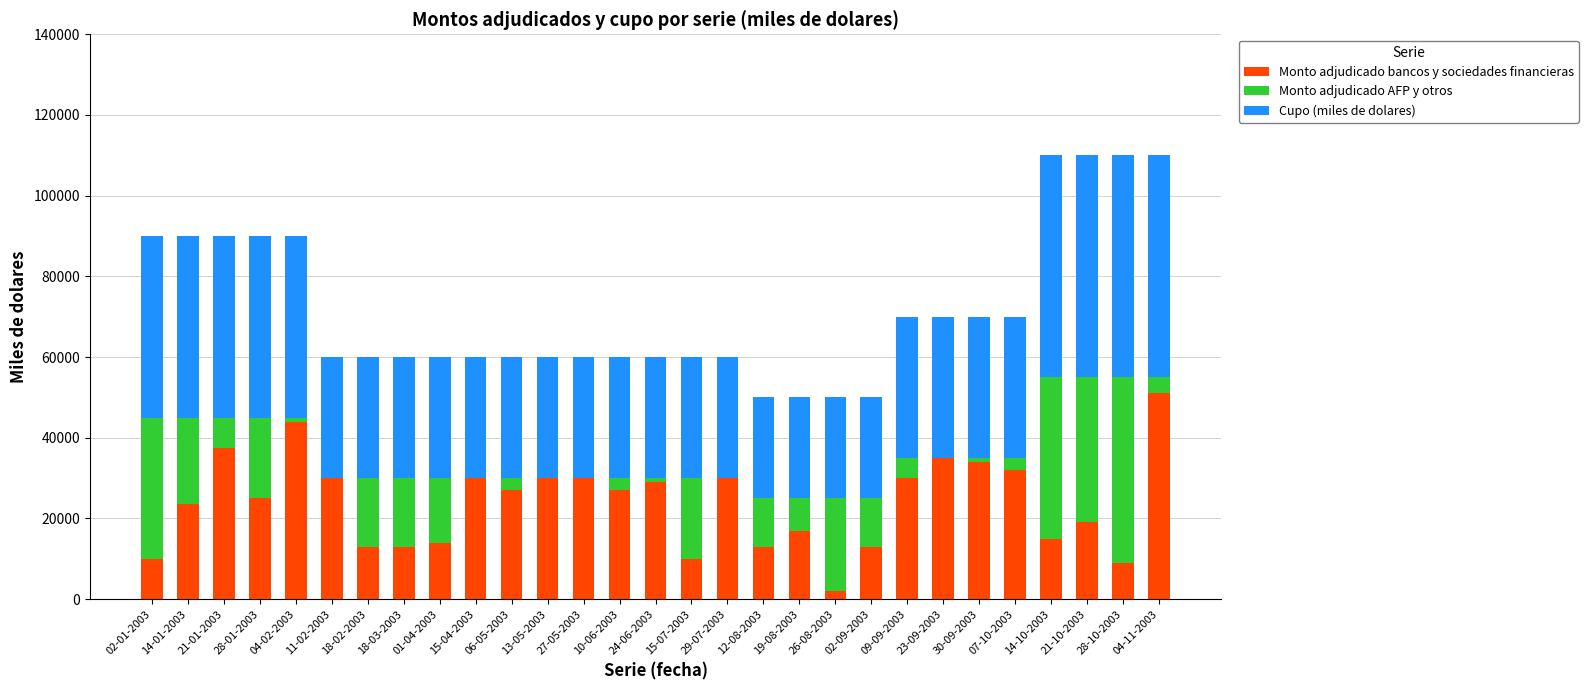

What are all the series names shown in the legend?

Monto adjudicado bancos y sociedades financieras, Monto adjudicado AFP y otros, Cupo (miles de dolares)